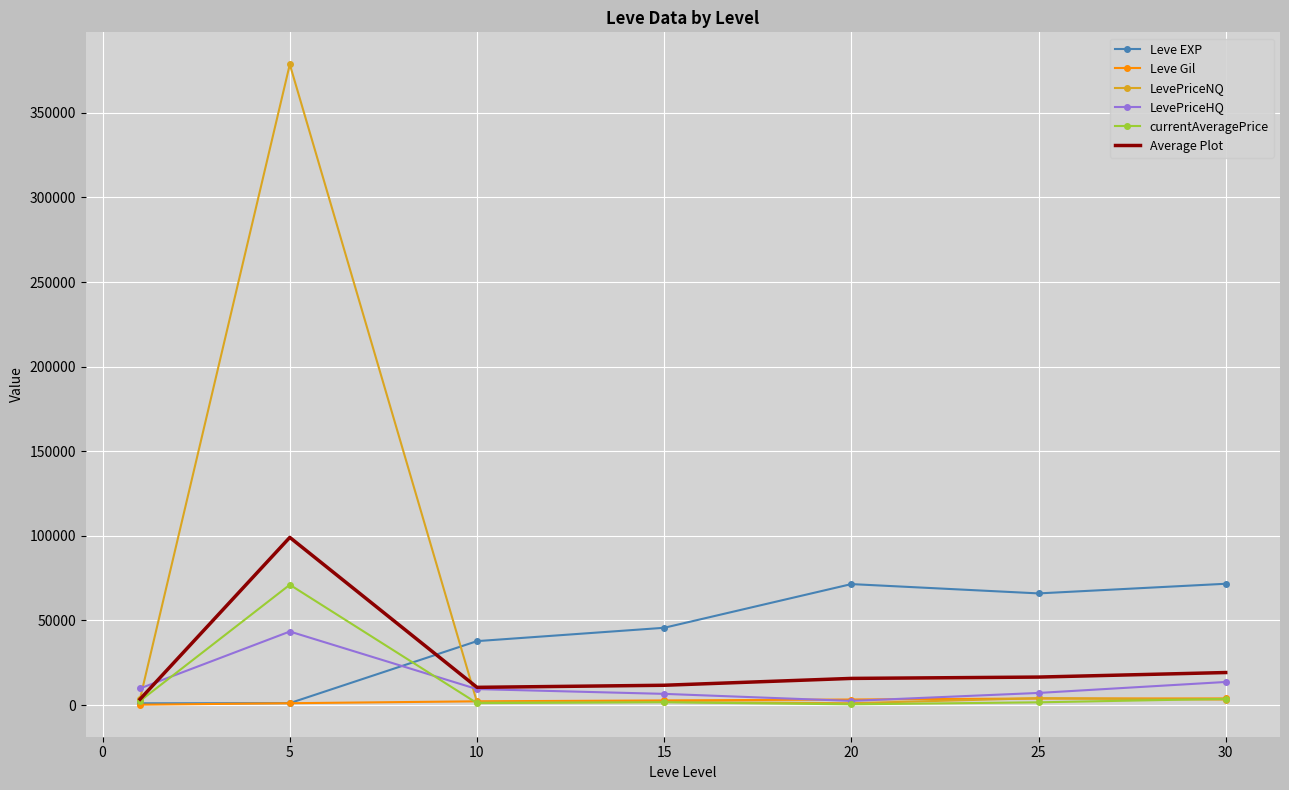

Which series has the largest range (max minus min)?

LevePriceNQ